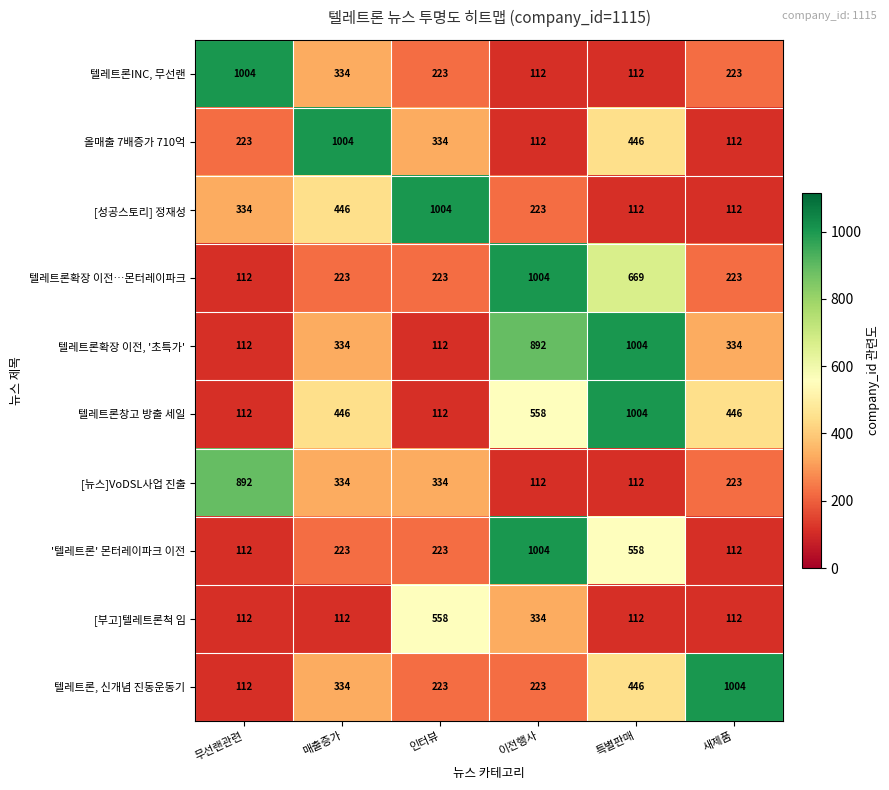

What is the sum of all 올매출 7배증가 710억 values?

2231